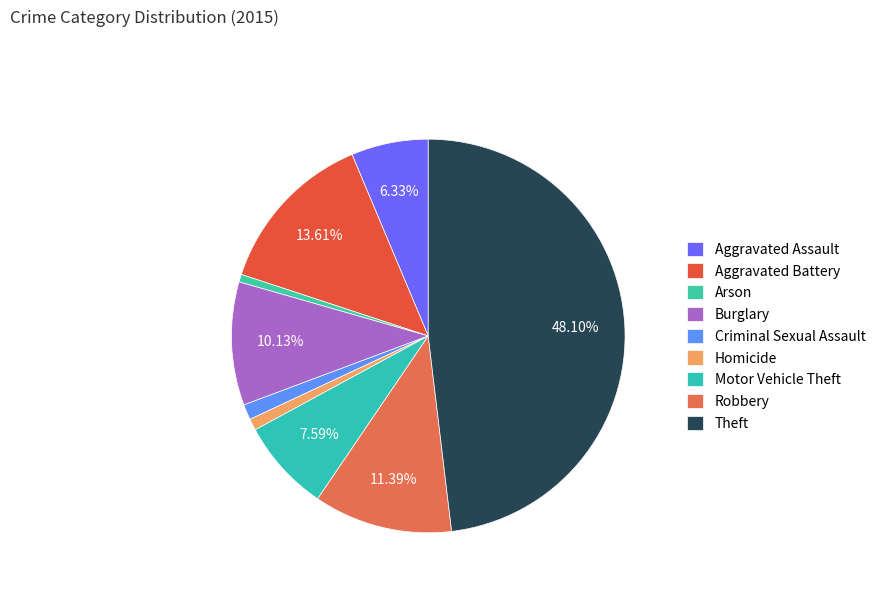

What is the change in value from Homicide to Robbery?

+33